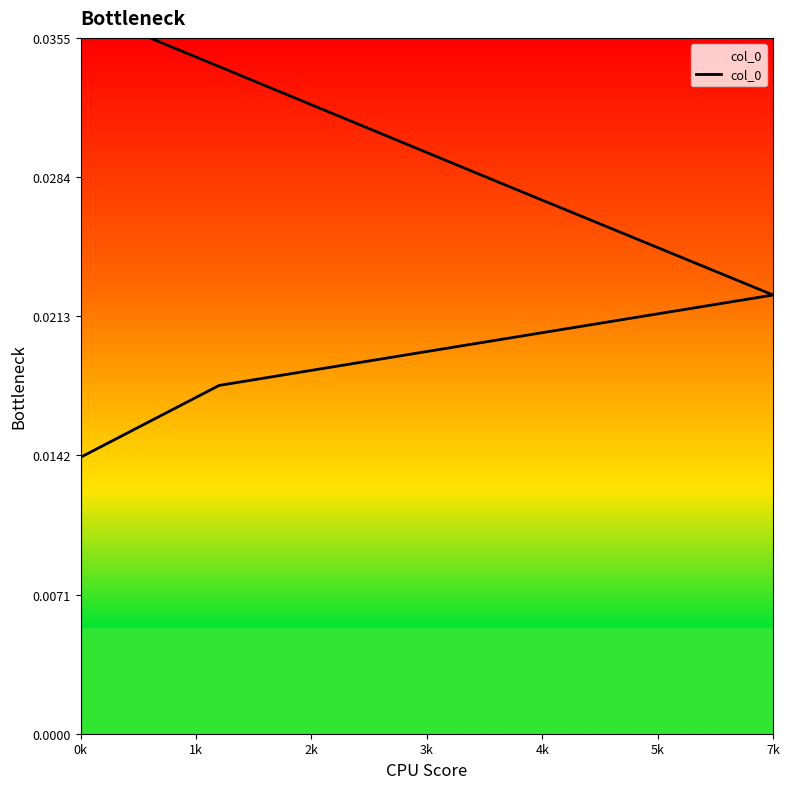

The value at 0k is 0.0. True or false?

True